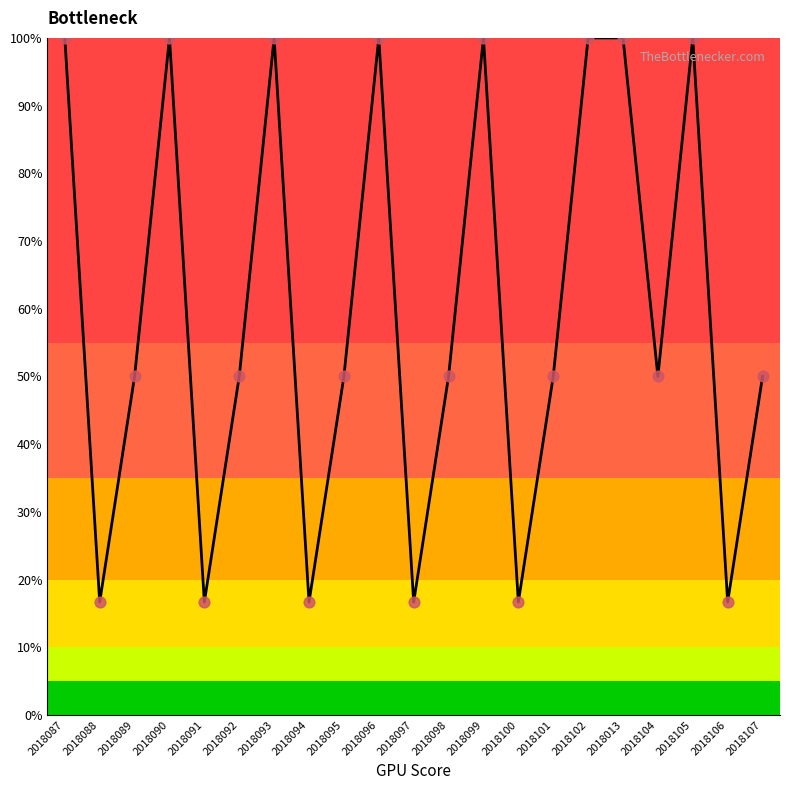

Between 2018101 and 2018105, which is larger?

2018105